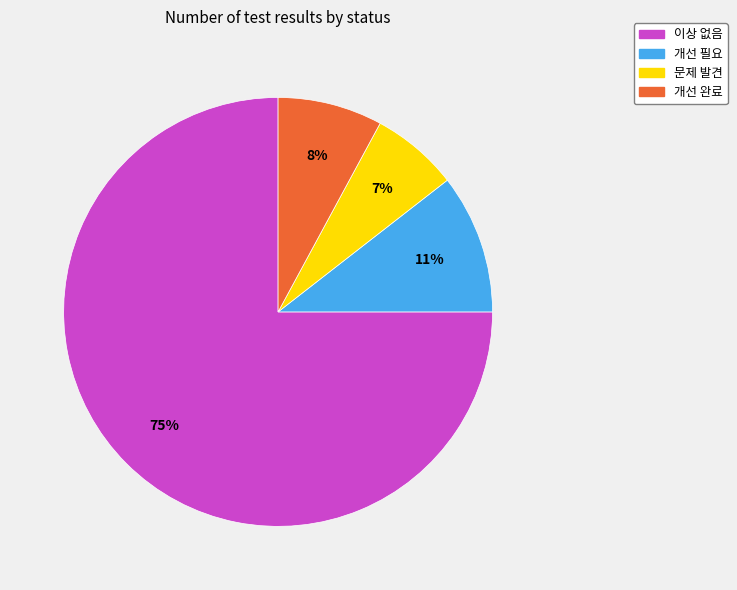

Do 문제 발견 and 개선 필요 together represent more than half of the pie?

No